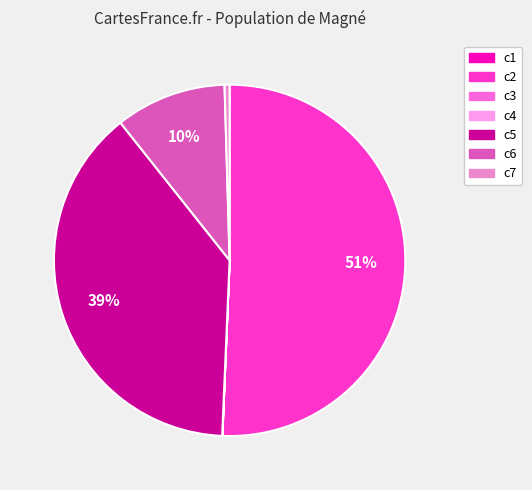

The c6 slice represents 10% of the pie. True or false?

True